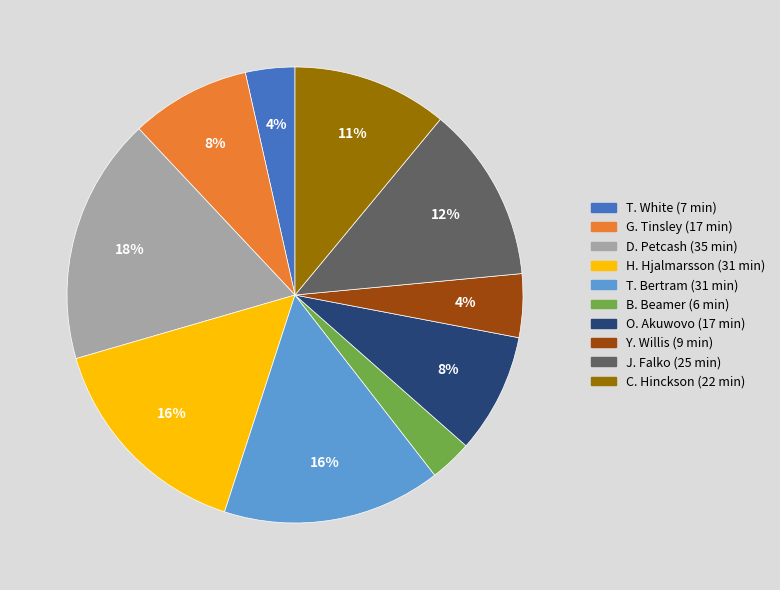

Combined, do J. Falko and Y. Willis account for over 50%?

No